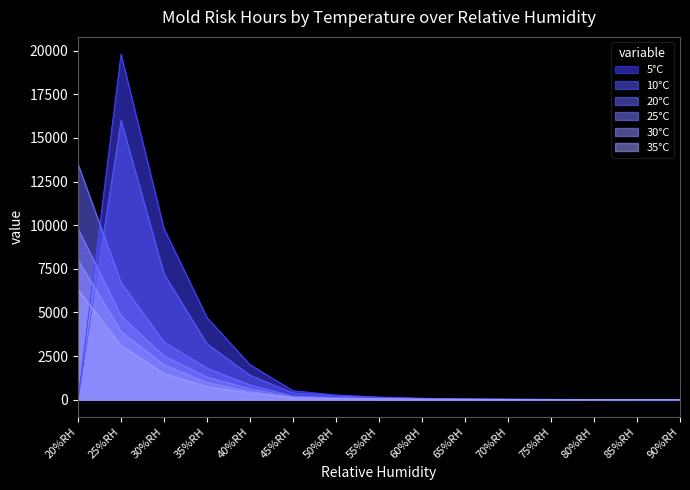

What is the value of the 35°C point at the 8th from the left?

38.0